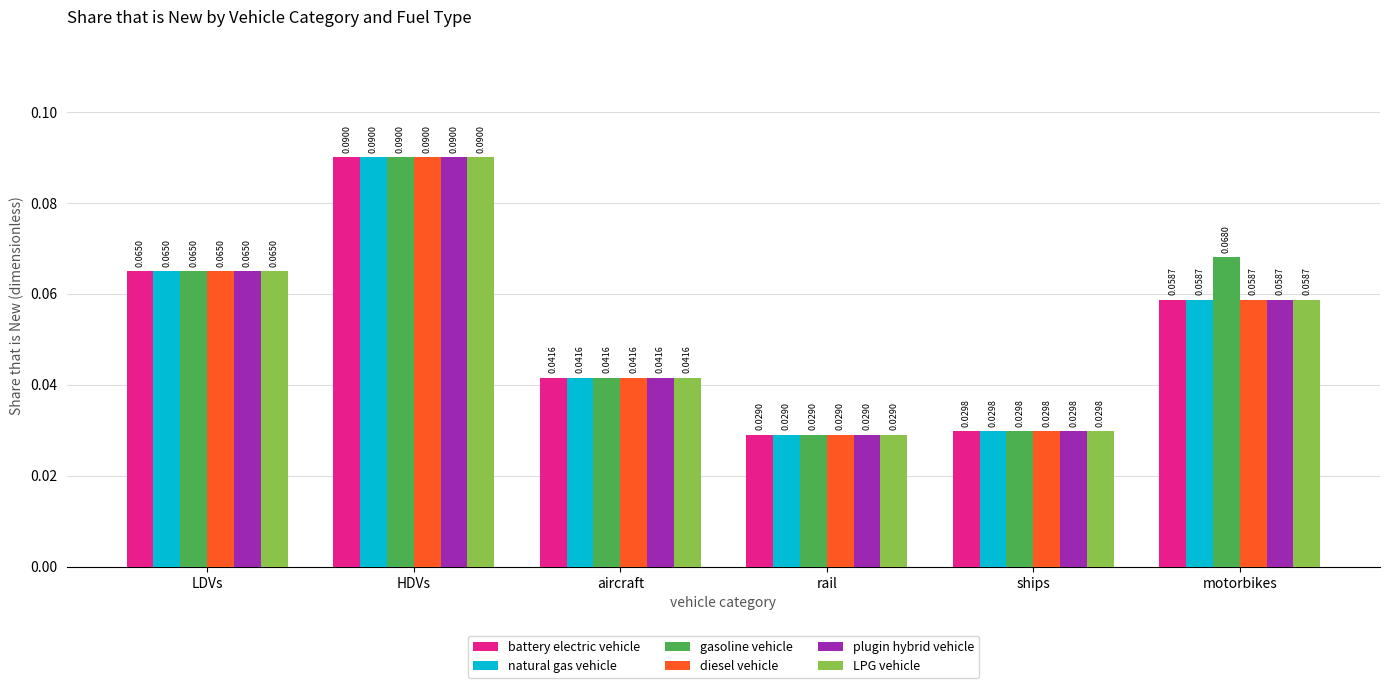

At which label is plugin hybrid vehicle closest to 0?

rail